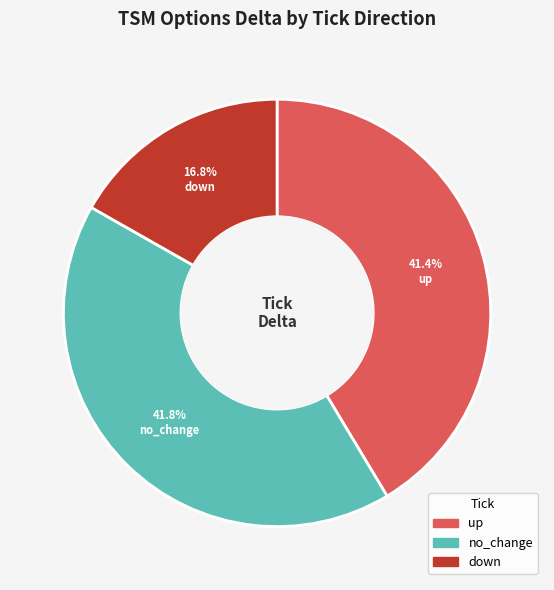

To the nearest percent, what is the combined percentage of no_change and down?

59%